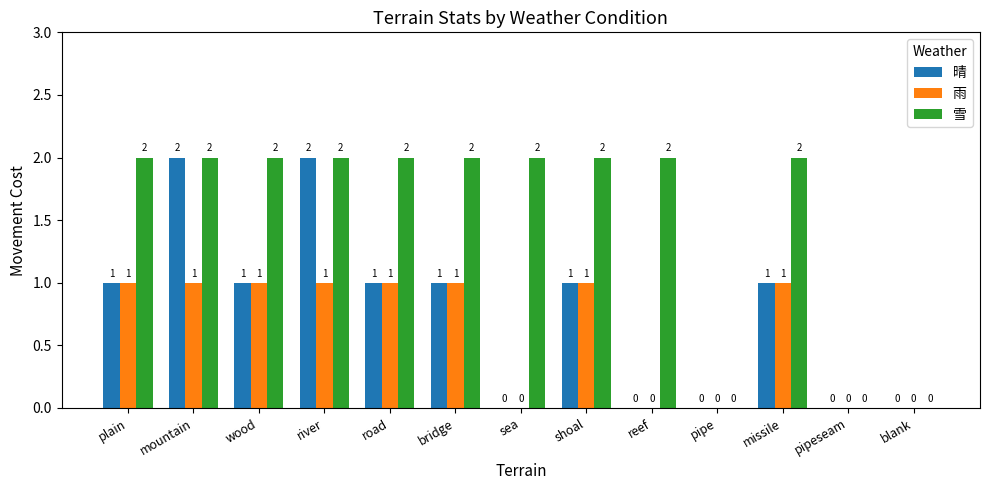

The value of 雪 at mountain is 3. True or false?

False